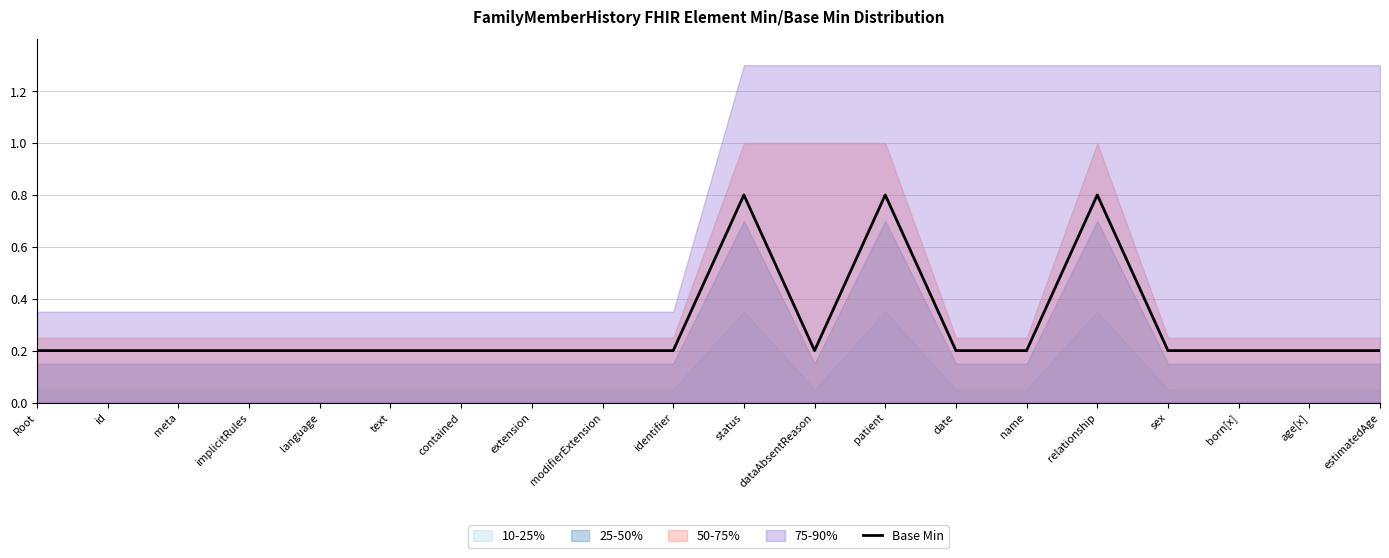

What is the smallest value displayed?

0.2